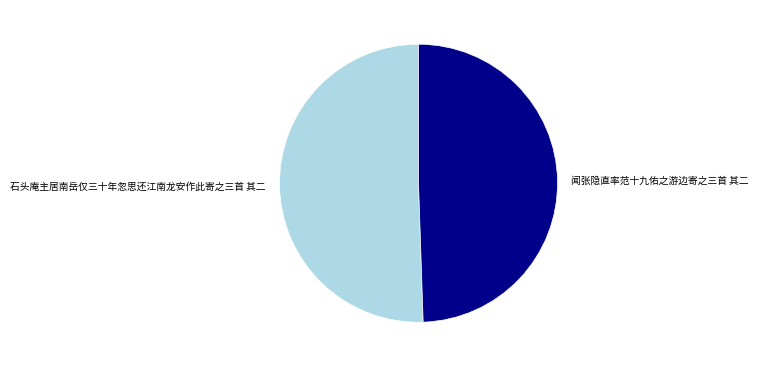

How many slices are in this pie chart?

2